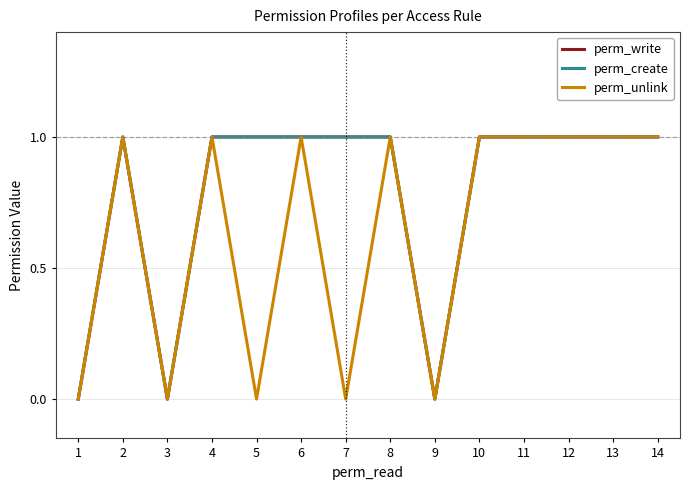

Is this an area chart (filled region under the line)?

No